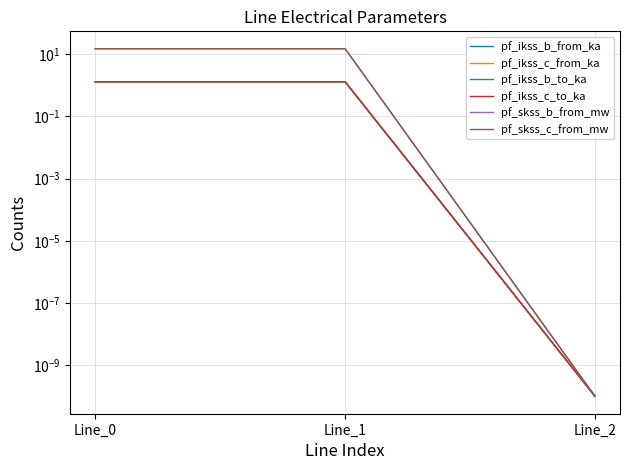

What are all the series names shown in the legend?

pf_ikss_b_from_ka, pf_ikss_c_from_ka, pf_ikss_b_to_ka, pf_ikss_c_to_ka, pf_skss_b_from_mw, pf_skss_c_from_mw